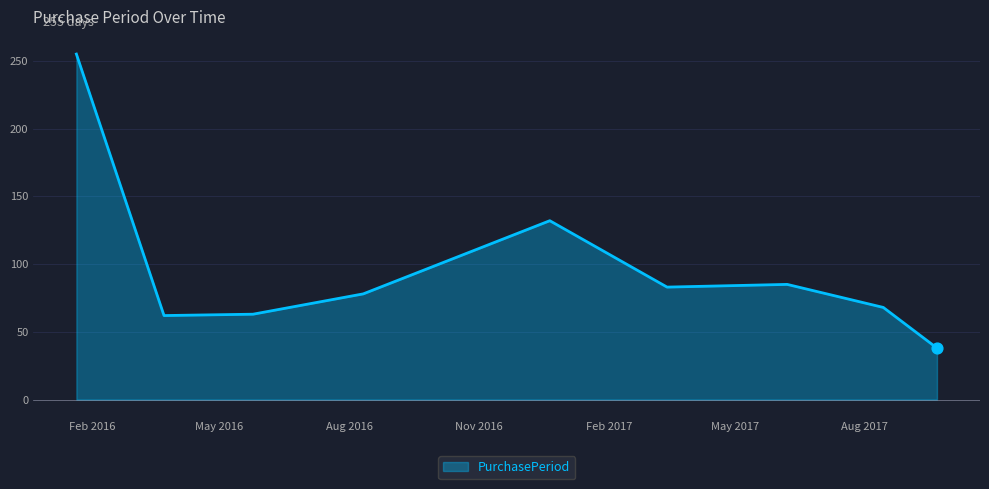

What is the minimum value shown in the chart?

38